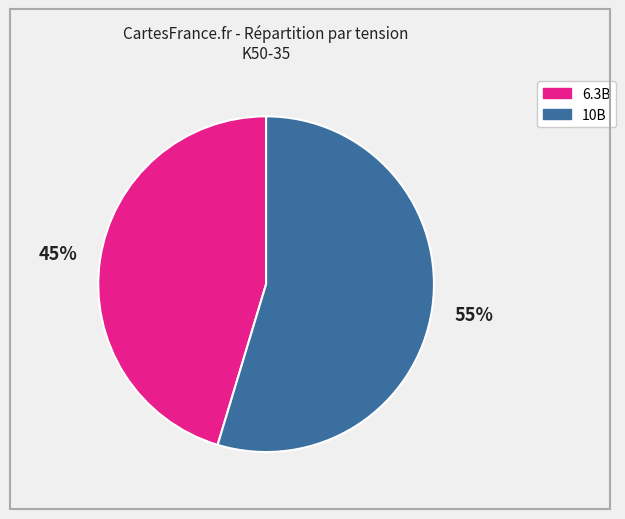

Is there a majority slice in this chart?

Yes